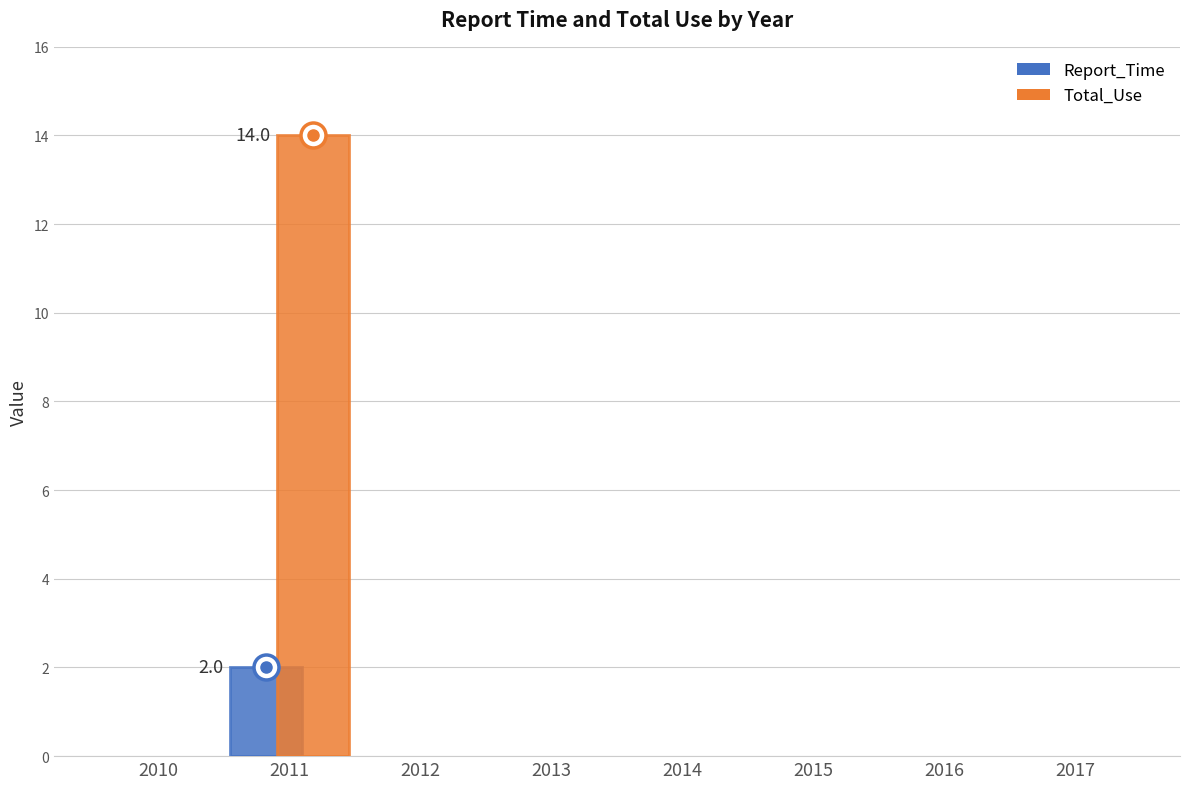

List the series in order of their overall mean, highest first.

Total_Use, Report_Time